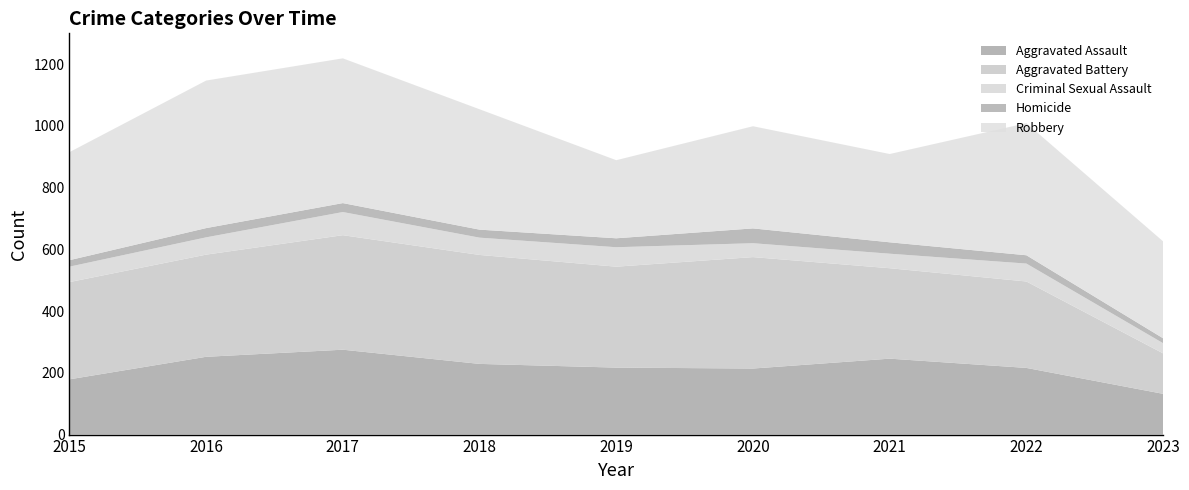

Reading left to right, what are all the values shown in this chart?

Aggravated Assault: 2015=179	2016=252	2017=275	2018=229	2019=217	2020=214	2021=246	2022=216	2023=132
Aggravated Battery: 2015=315	2016=331	2017=371	2018=353	2019=327	2020=361	2021=293	2022=280	2023=131
Criminal Sexual Assault: 2015=50	2016=56	2017=75	2018=56	2019=63	2020=45	2021=47	2022=58	2023=33
Homicide: 2015=21	2016=30	2017=29	2018=26	2019=29	2020=48	2021=37	2022=27	2023=16
Robbery: 2015=350	2016=478	2017=469	2018=390	2019=253	2020=331	2021=286	2022=428	2023=314